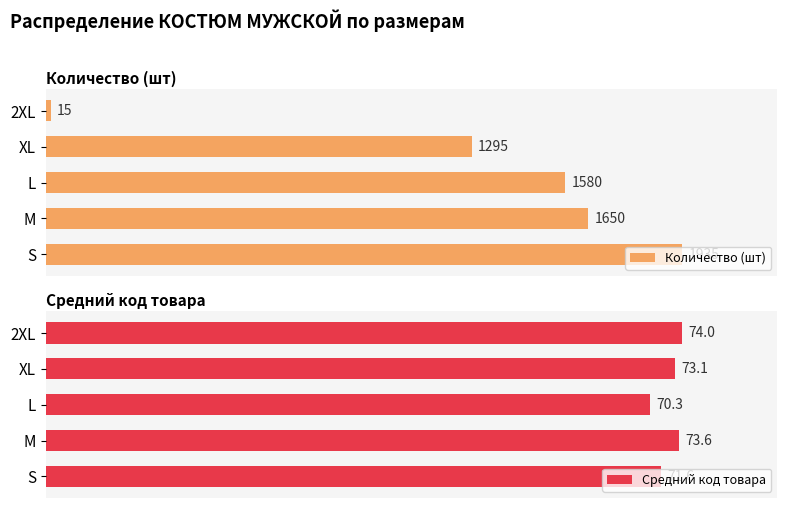

What is the maximum value shown in the chart?

1935.0